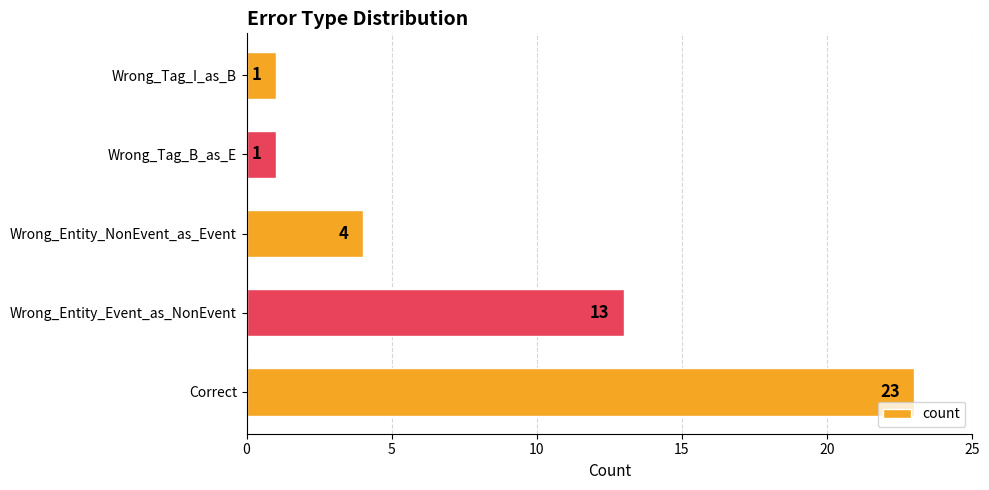

Does the chart contain stacked bars?

No